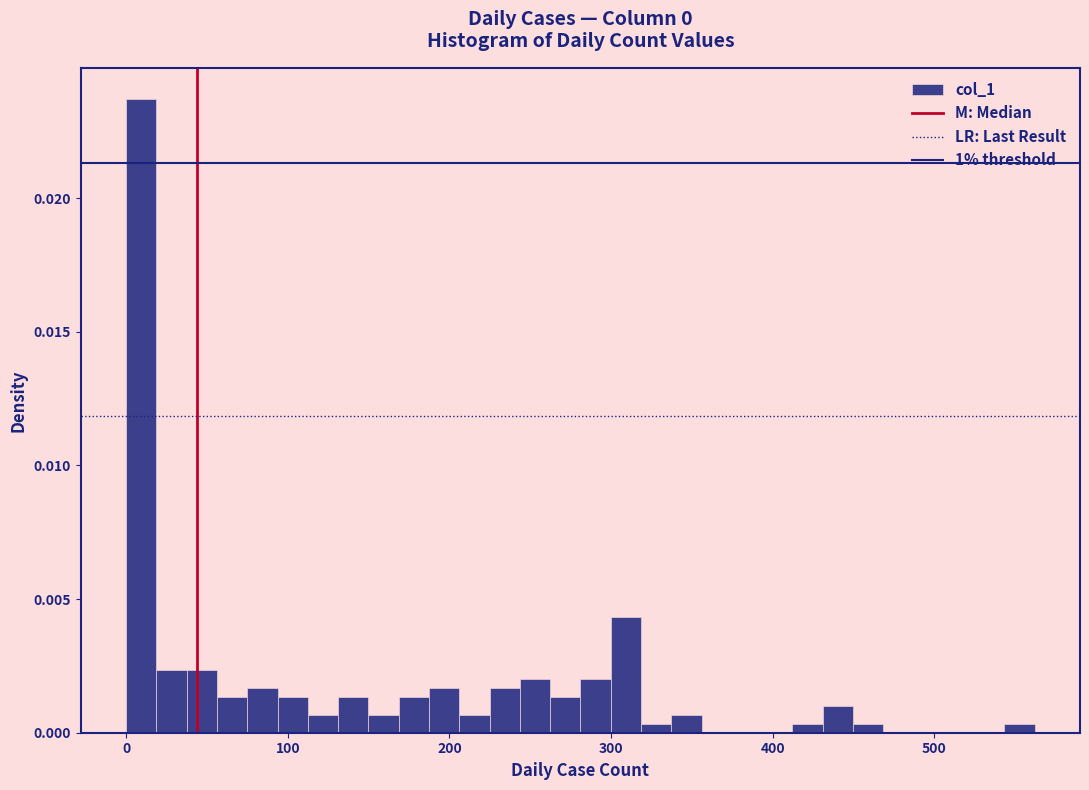

Around what value on the x-axis is the tallest bar? Give the approximate position of its centre, as read against the axis.

10